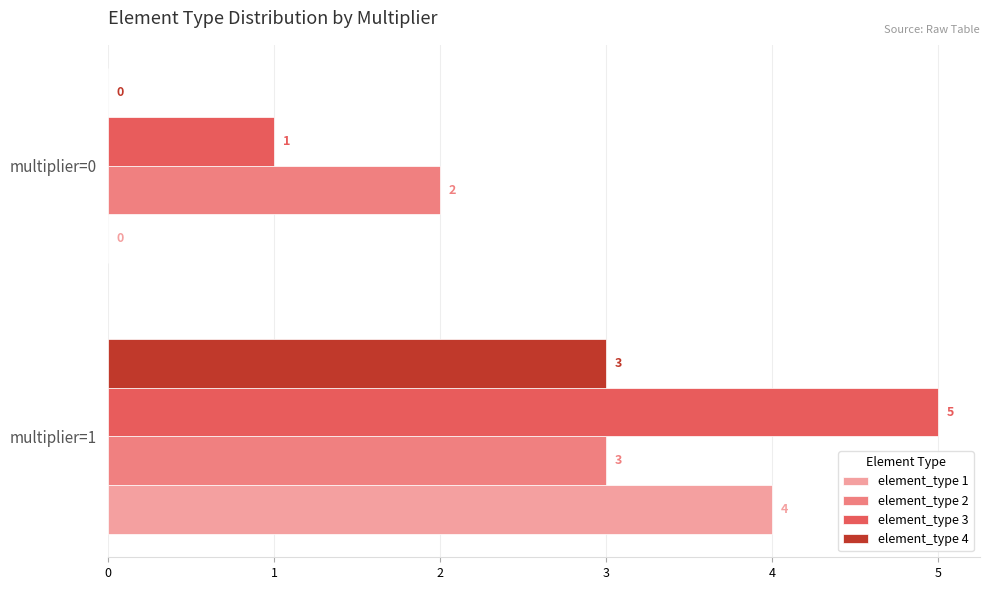

Is it true that element_type 4 equals -2 at multiplier=0?

False